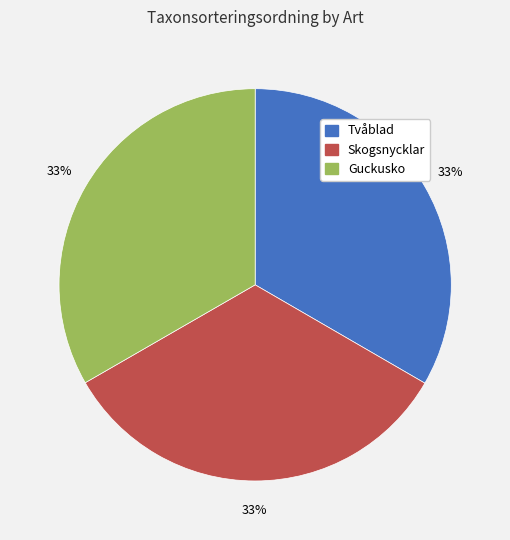

To the nearest percent, what portion does Skogsnycklar represent?

33%